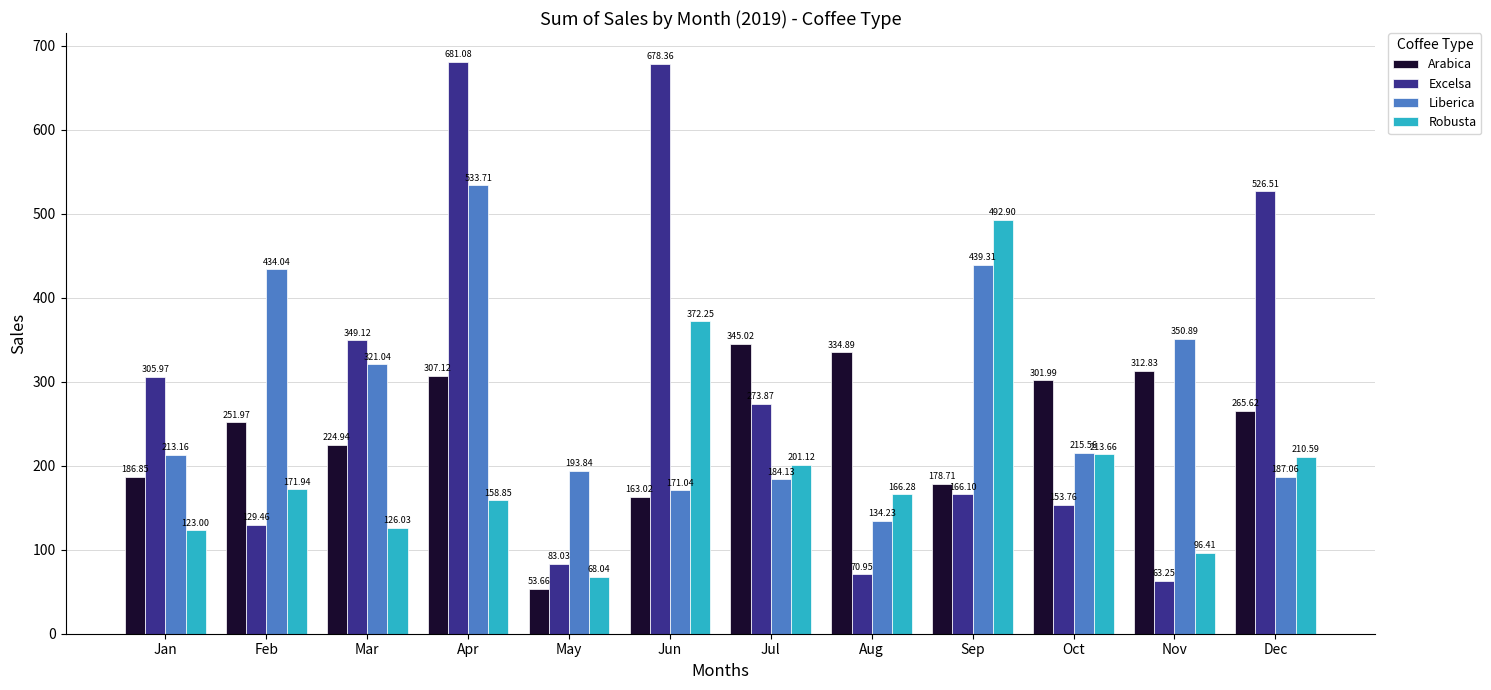

What is the total value across all series at Nov?

823.4